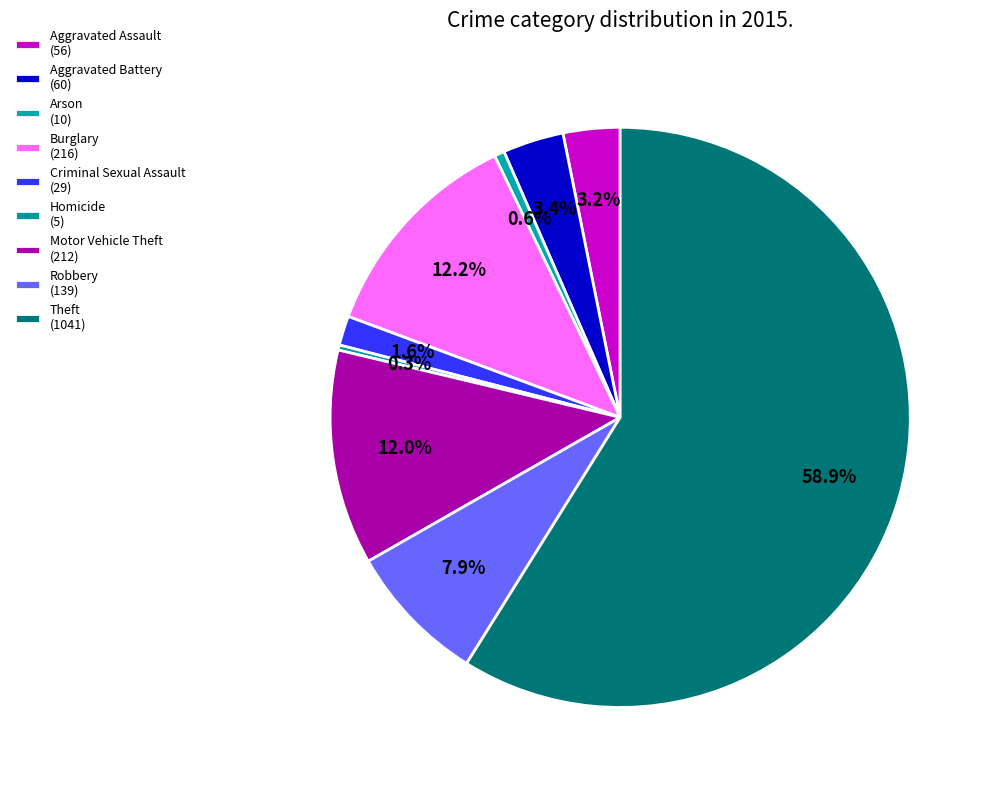

Approximately how many times larger is the value at Motor Vehicle Theft compared to Aggravated Battery?

3.5